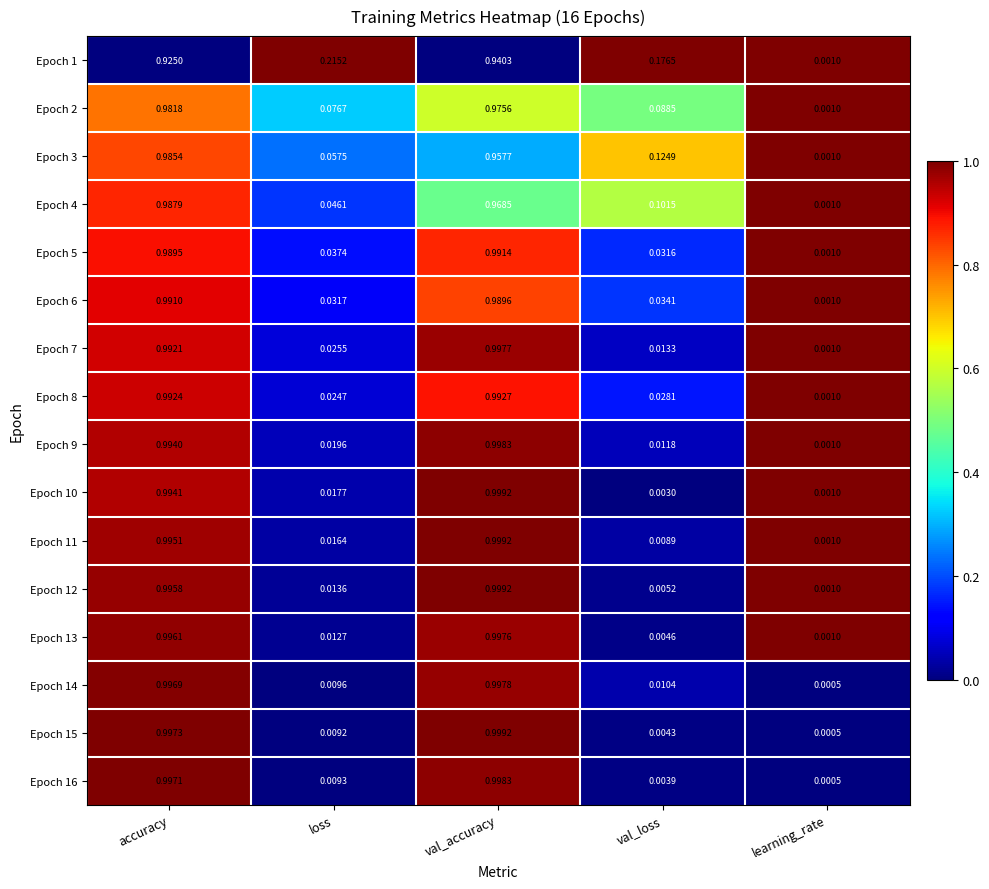

Rank the categories by Epoch 4 value from lowest to highest.

learning_rate, loss, val_loss, val_accuracy, accuracy